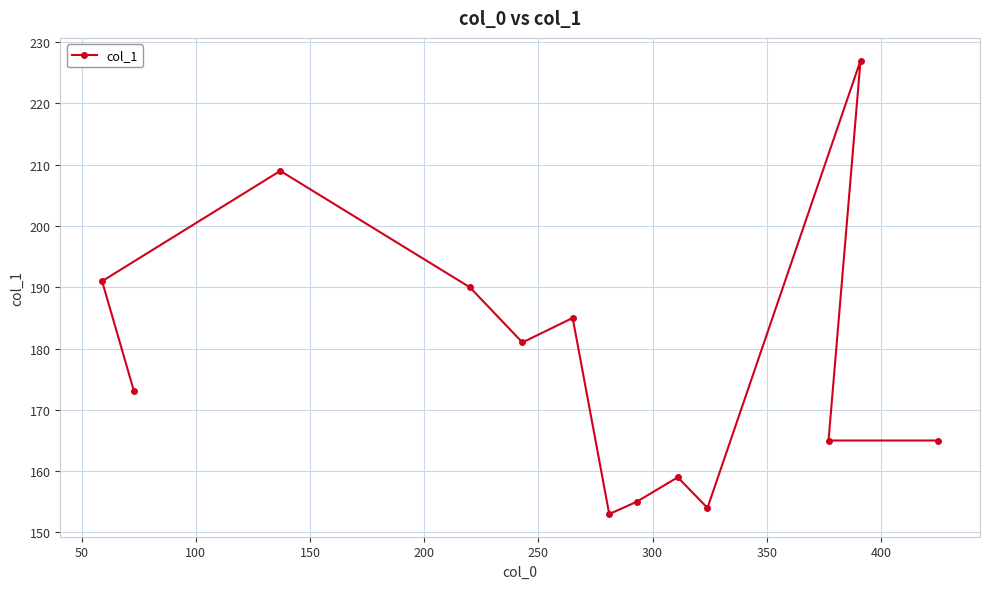

Reading left to right, what are all the values shown in this chart?

191	173	209	190	181	185	153	155	159	154	165	227	165